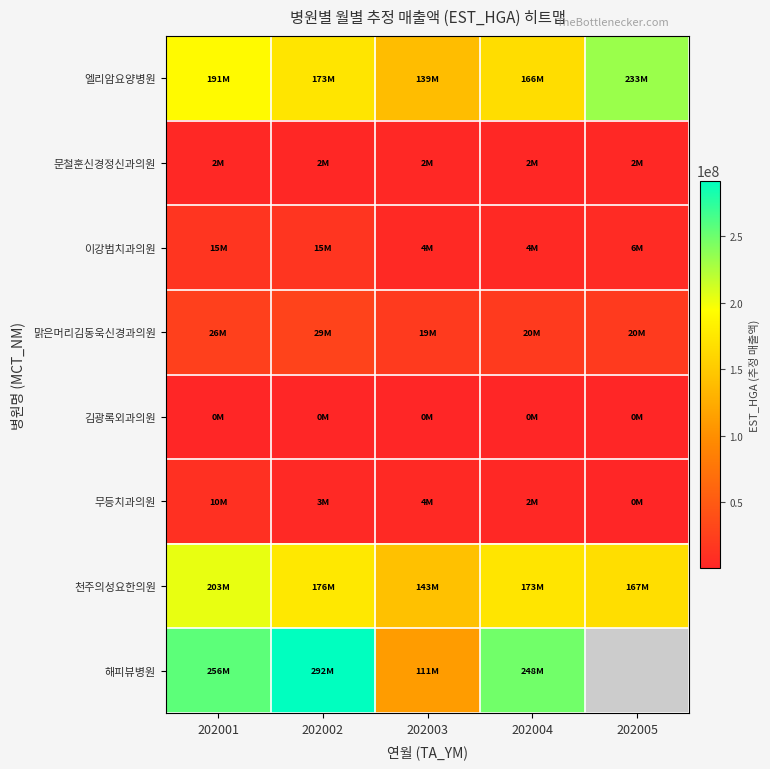

Where is 맑은머리김동욱신경과의원 nearest to the value 23771917?

202001